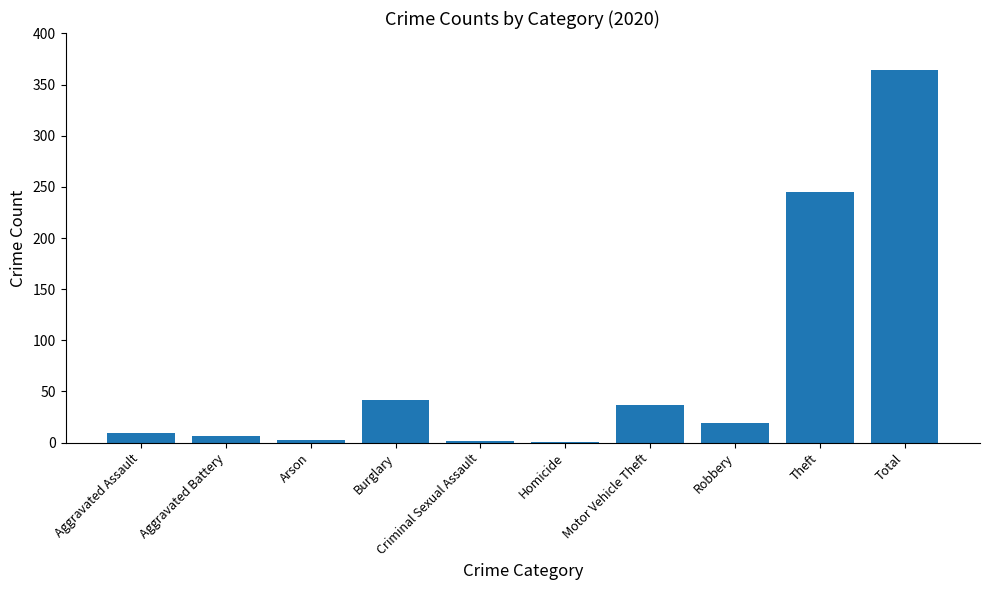

What is the greatest value displayed?

364